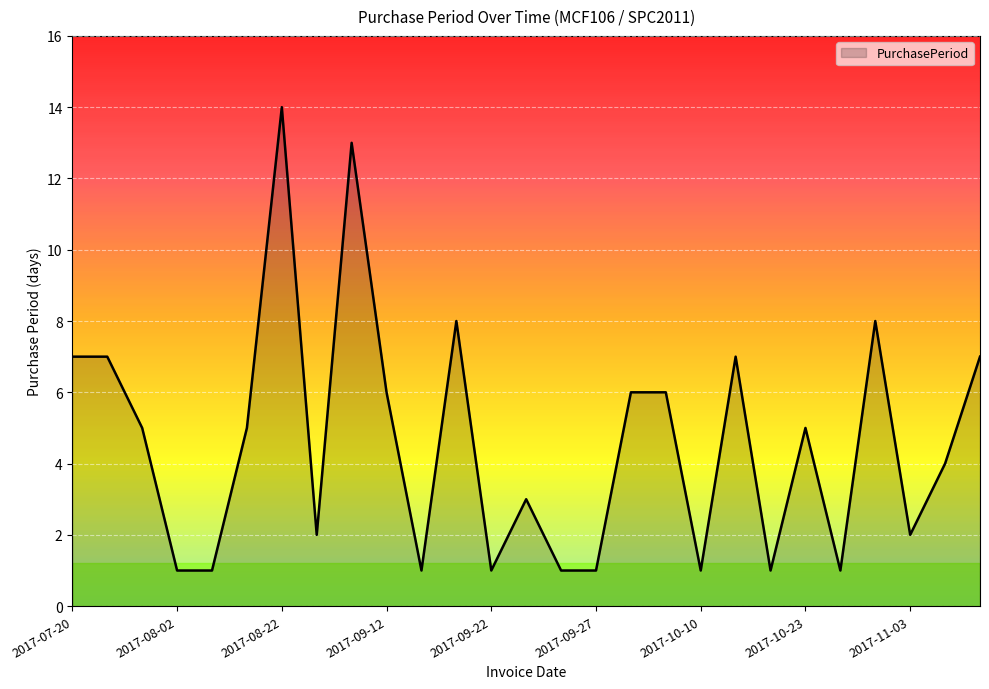

What is the sum of all values?

124